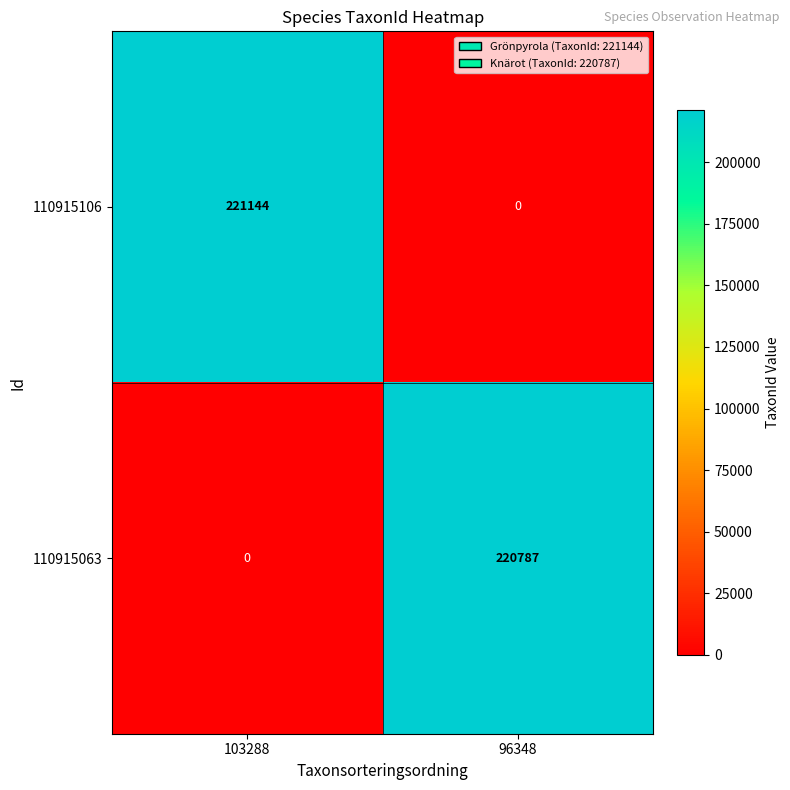

List the labels in order of 110915106 value, largest first.

103288, 96348